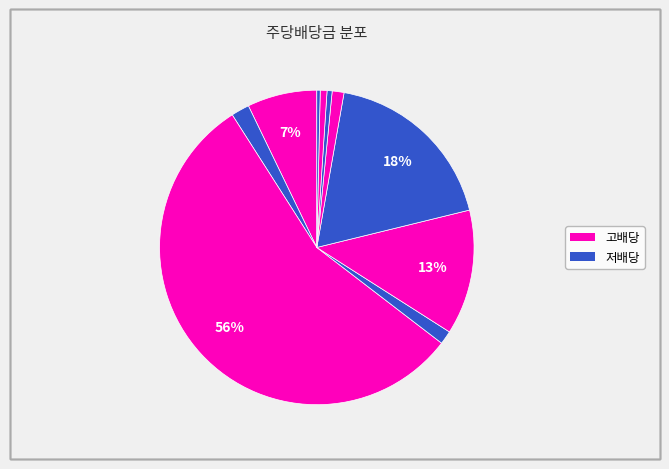

How many slices are in this pie chart?

10